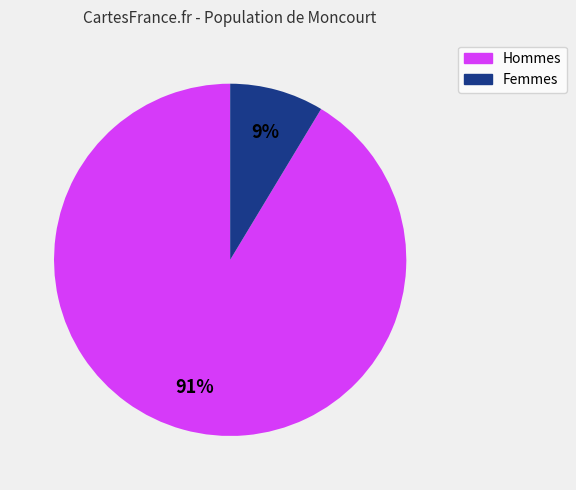

Is it true that Femmes is 23% of the pie?

False